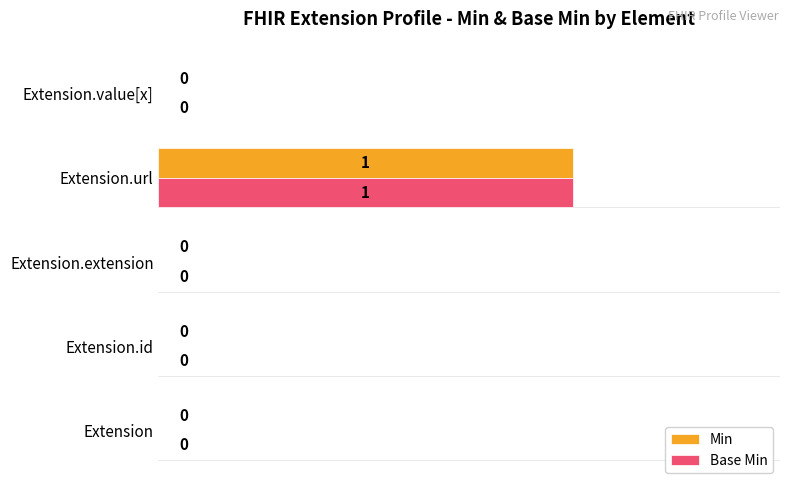

How many Base Min values are between 0 and 1?

5